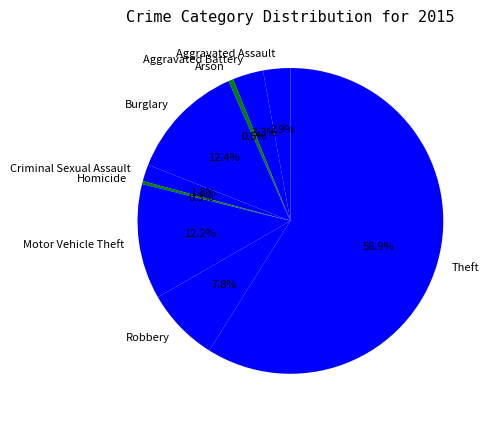

To the nearest percent, what is the difference between the largest and smallest slice percentages?

59%